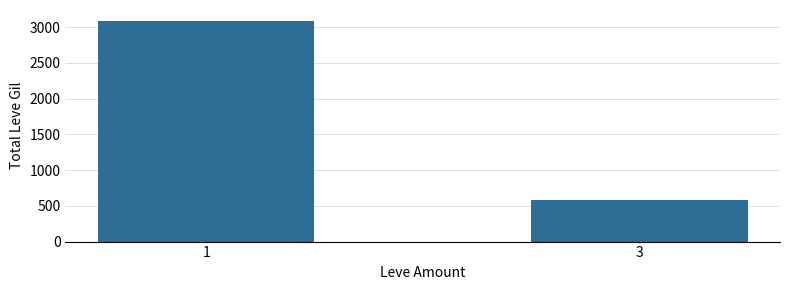

Is it true that the value at 3 is 253?

False